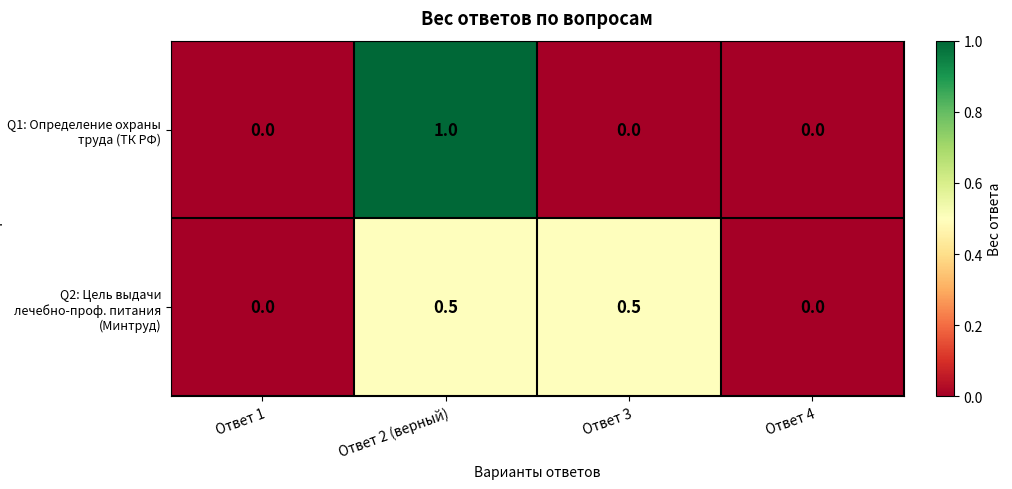

Which series has the largest range (max minus min)?

Q1: Определение охраны труда (ТК РФ)